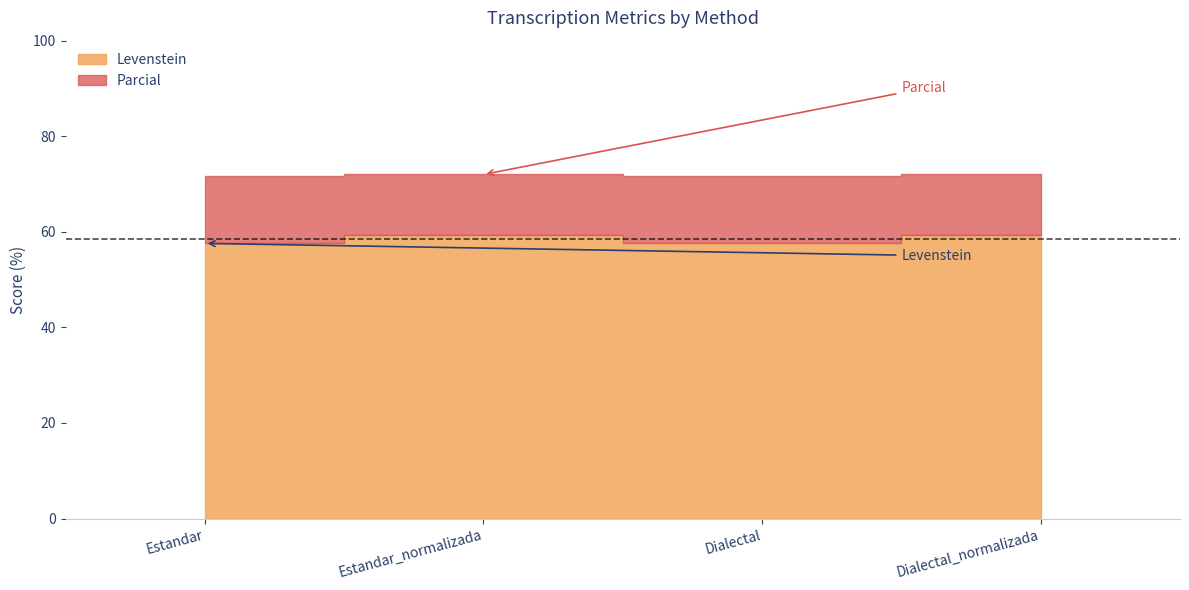

What is the greatest value displayed?

72.0